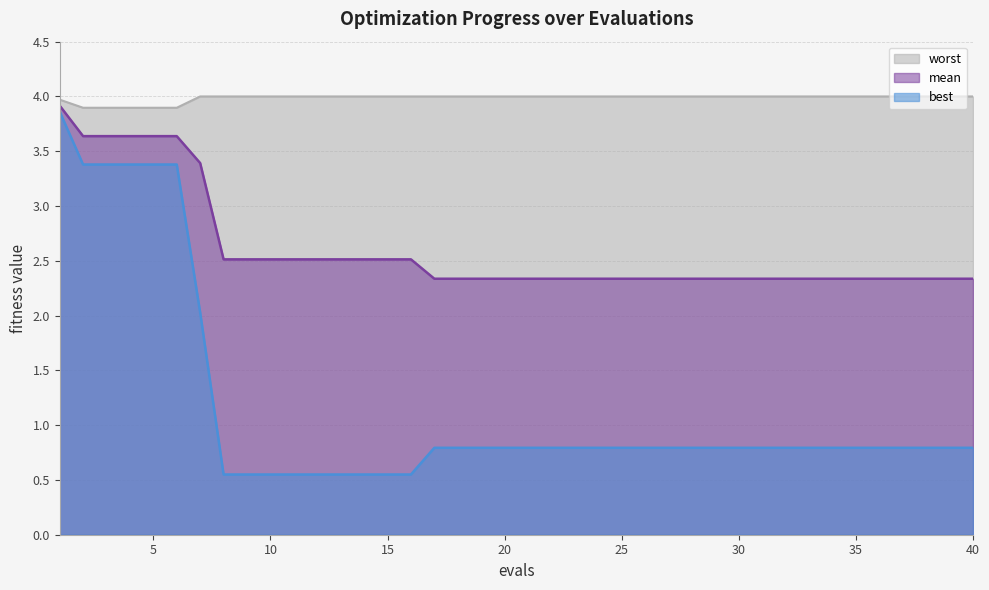

Which series has the largest total across all categories?

worst